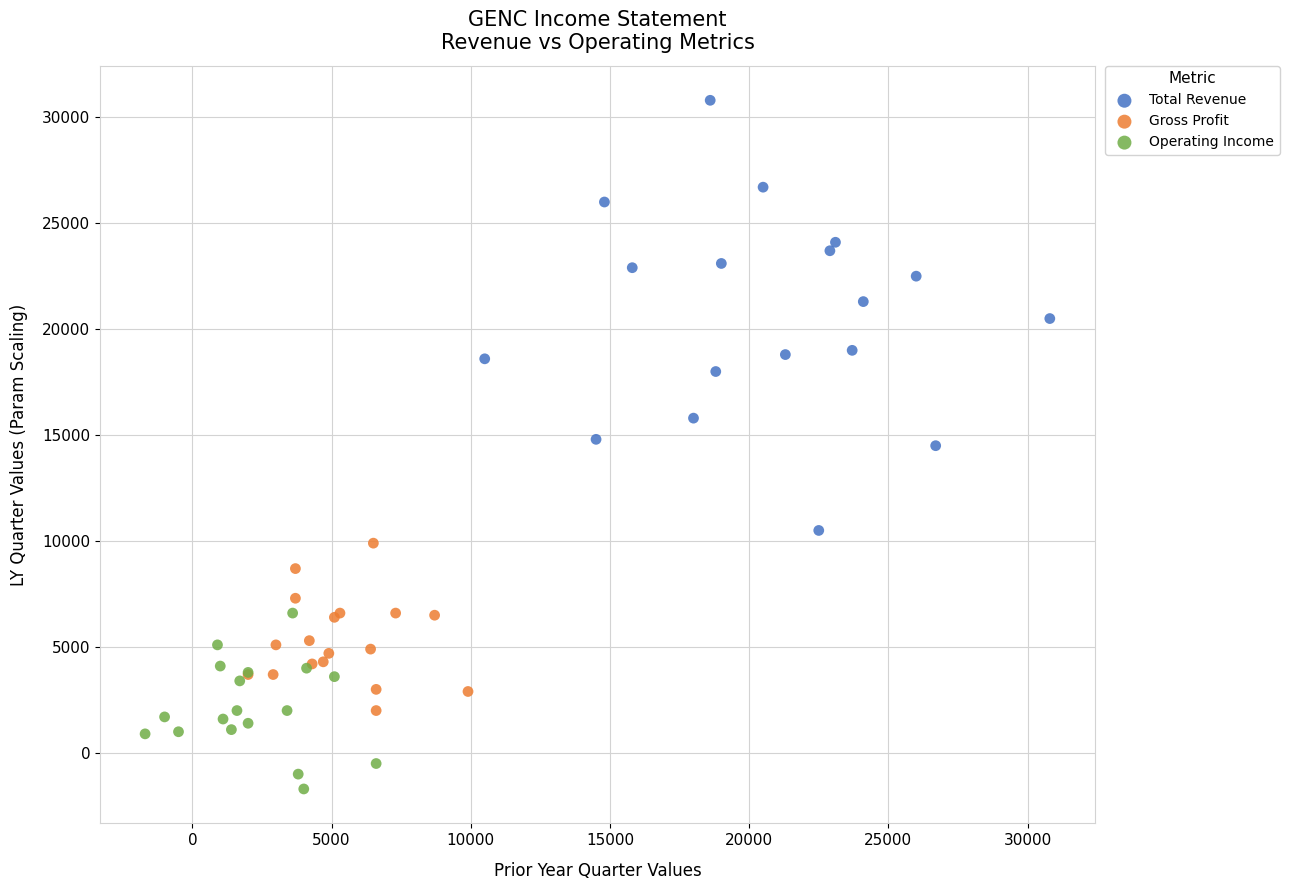

Which series reaches the minimum Y coordinate?

Operating Income